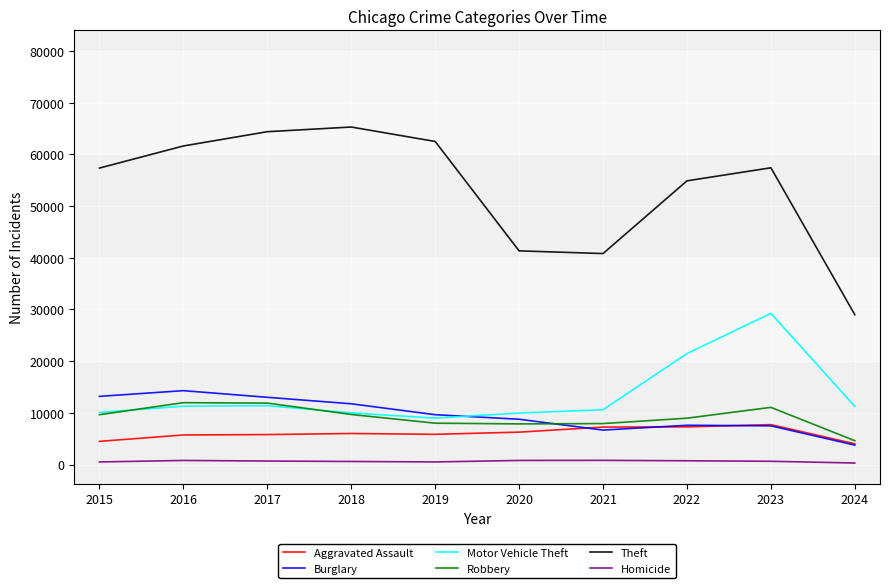

How many lines are shown in the chart?

6